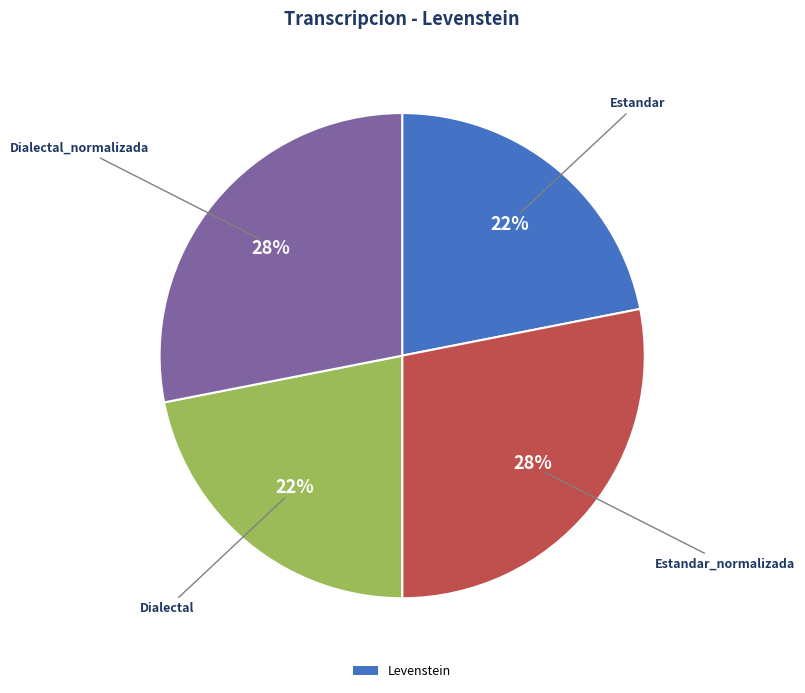

Does any single category account for the majority?

No